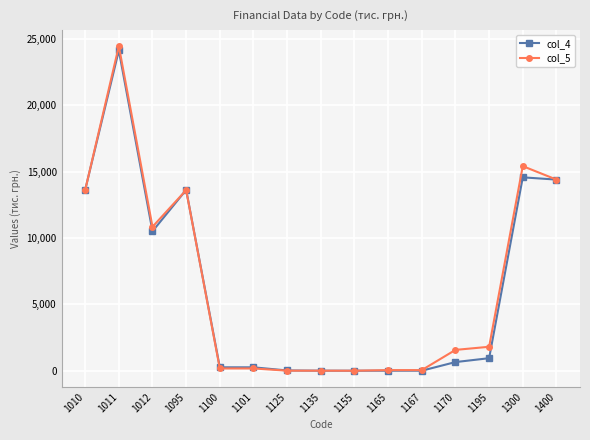

How many distinct data groups are displayed?

2